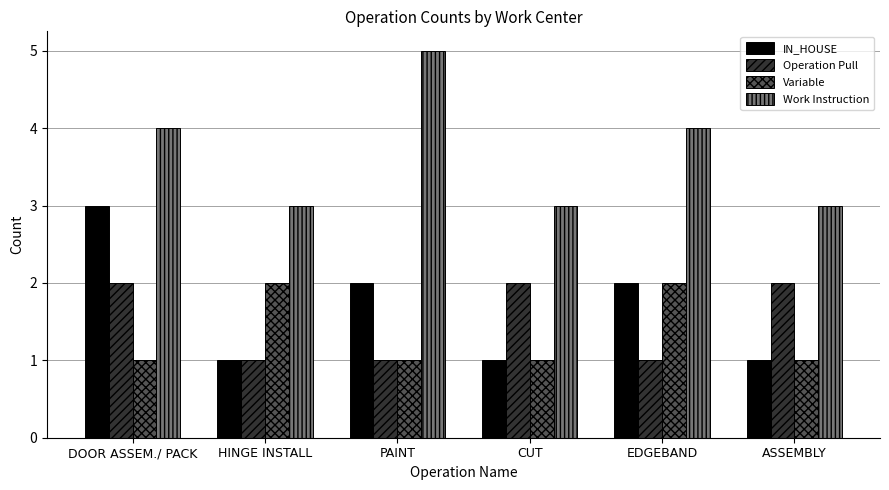

Reading right to left, extract all data points from this chart.

IN_HOUSE: ASSEMBLY=1	EDGEBAND=2	CUT=1	PAINT=2	HINGE INSTALL=1	DOOR ASSEM./ PACK=3
Operation Pull: ASSEMBLY=2	EDGEBAND=1	CUT=2	PAINT=1	HINGE INSTALL=1	DOOR ASSEM./ PACK=2
Variable: ASSEMBLY=1	EDGEBAND=2	CUT=1	PAINT=1	HINGE INSTALL=2	DOOR ASSEM./ PACK=1
Work Instruction: ASSEMBLY=3	EDGEBAND=4	CUT=3	PAINT=5	HINGE INSTALL=3	DOOR ASSEM./ PACK=4